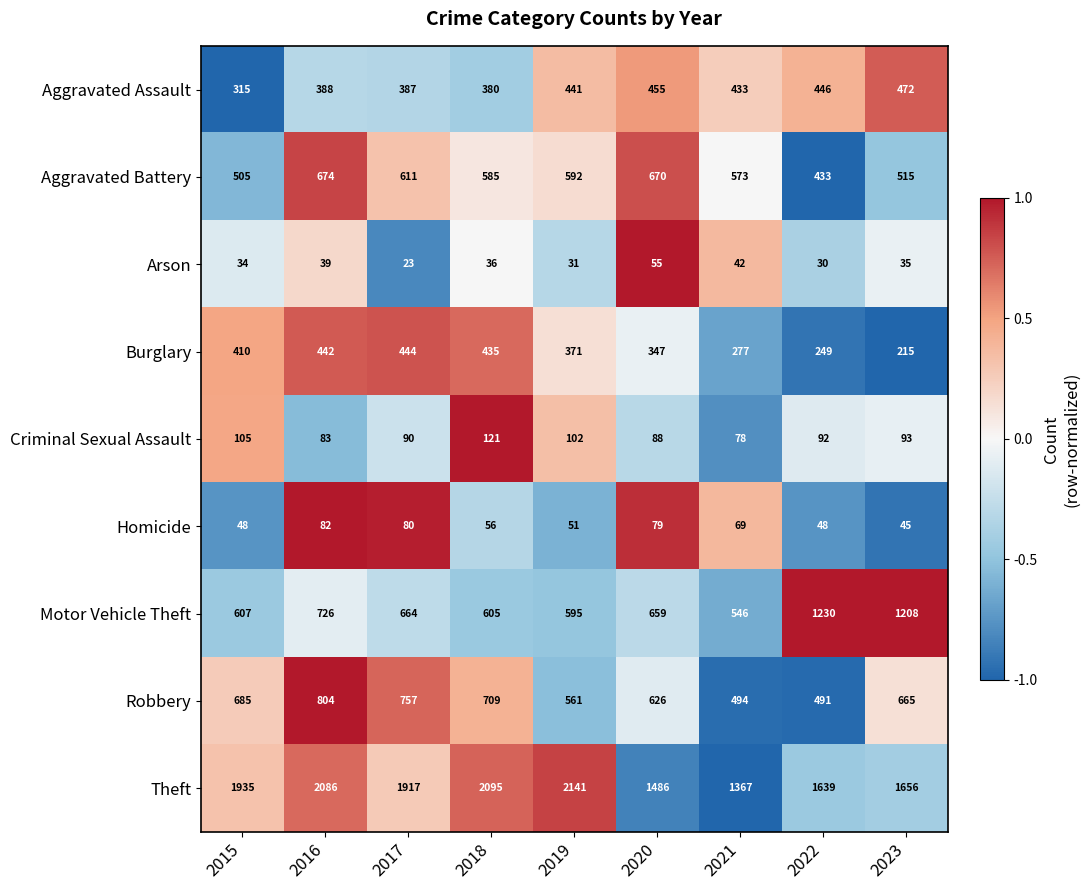

Which series changed the most between 2022 and 2023?

Robbery